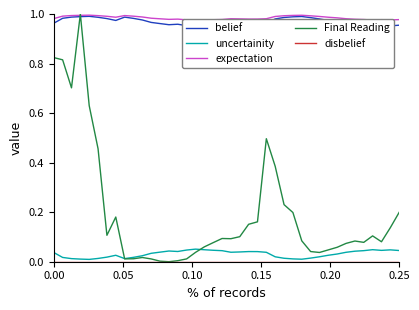

How many series are shown in this chart?

5